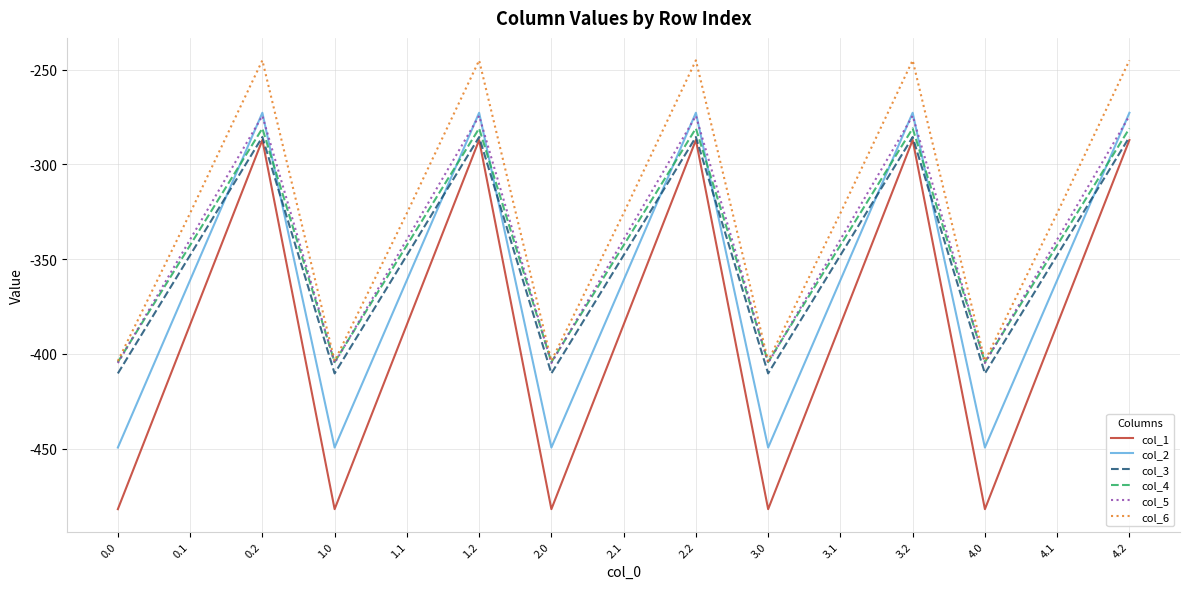

What is the greatest value displayed?

-245.0